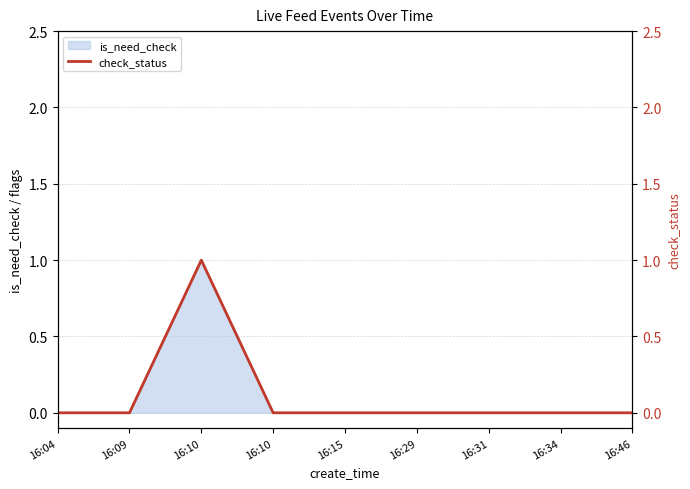

Count the number of values greater than 0.

1